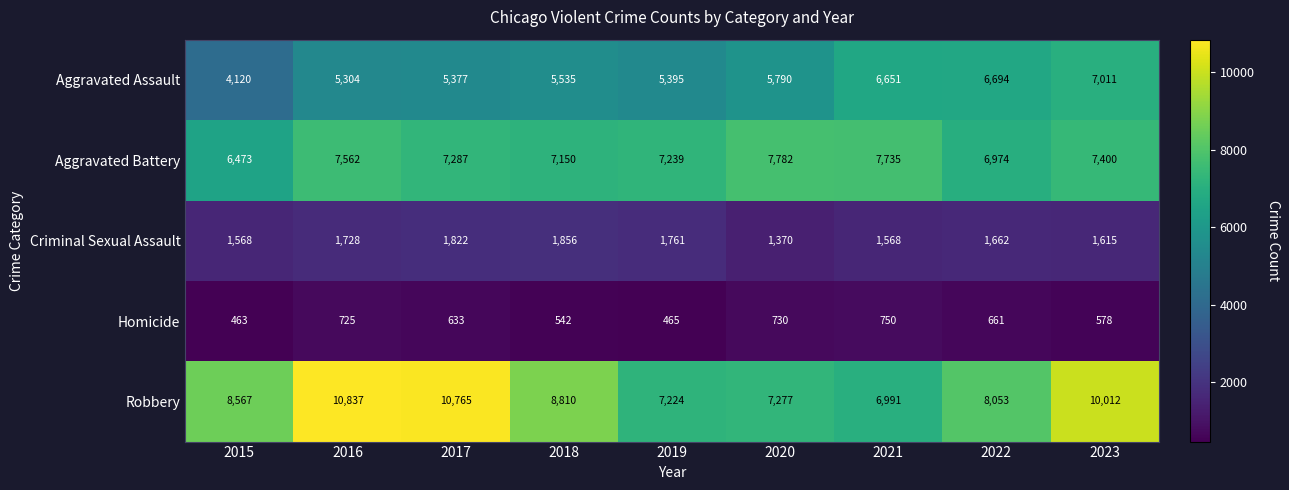

Which series has the widest spread of values?

Robbery